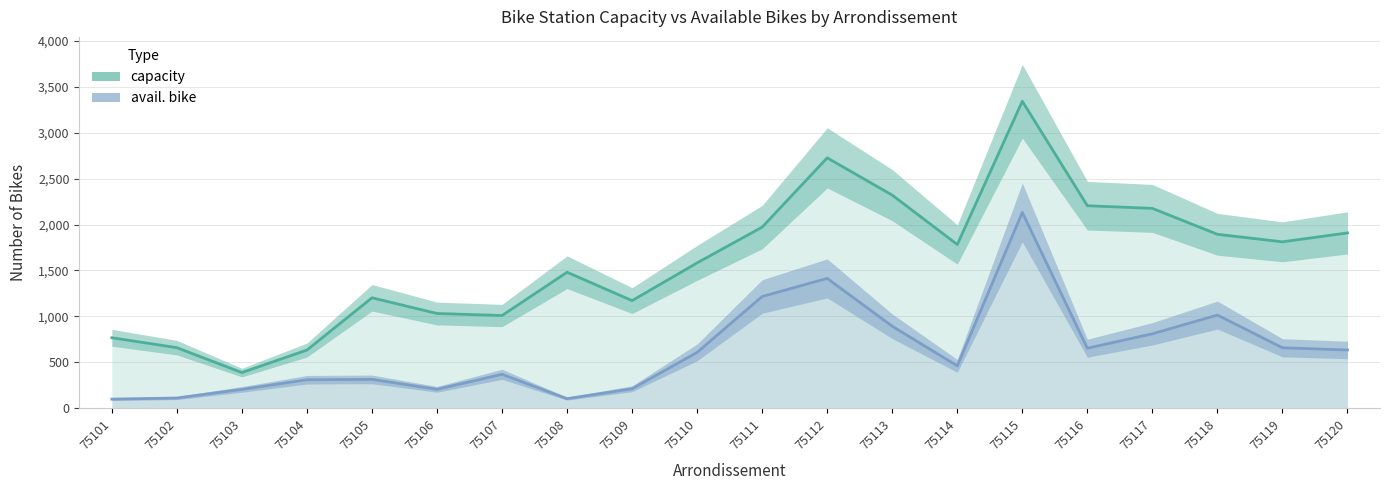

How many interior local valleys does the avail. bike series have?

4